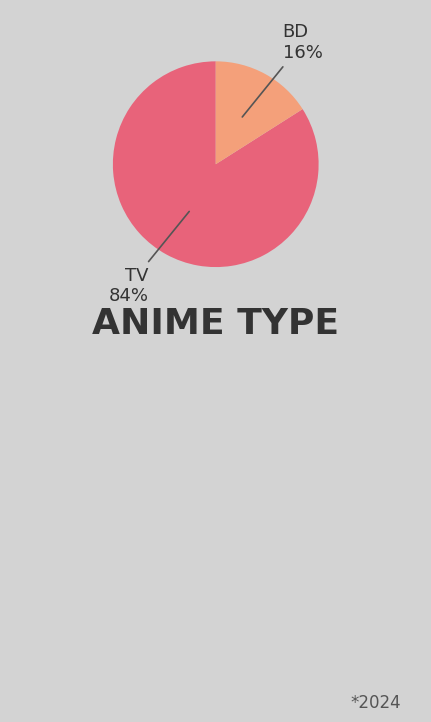

To the nearest percent, what is the difference between the largest and smallest slice percentages?

68%